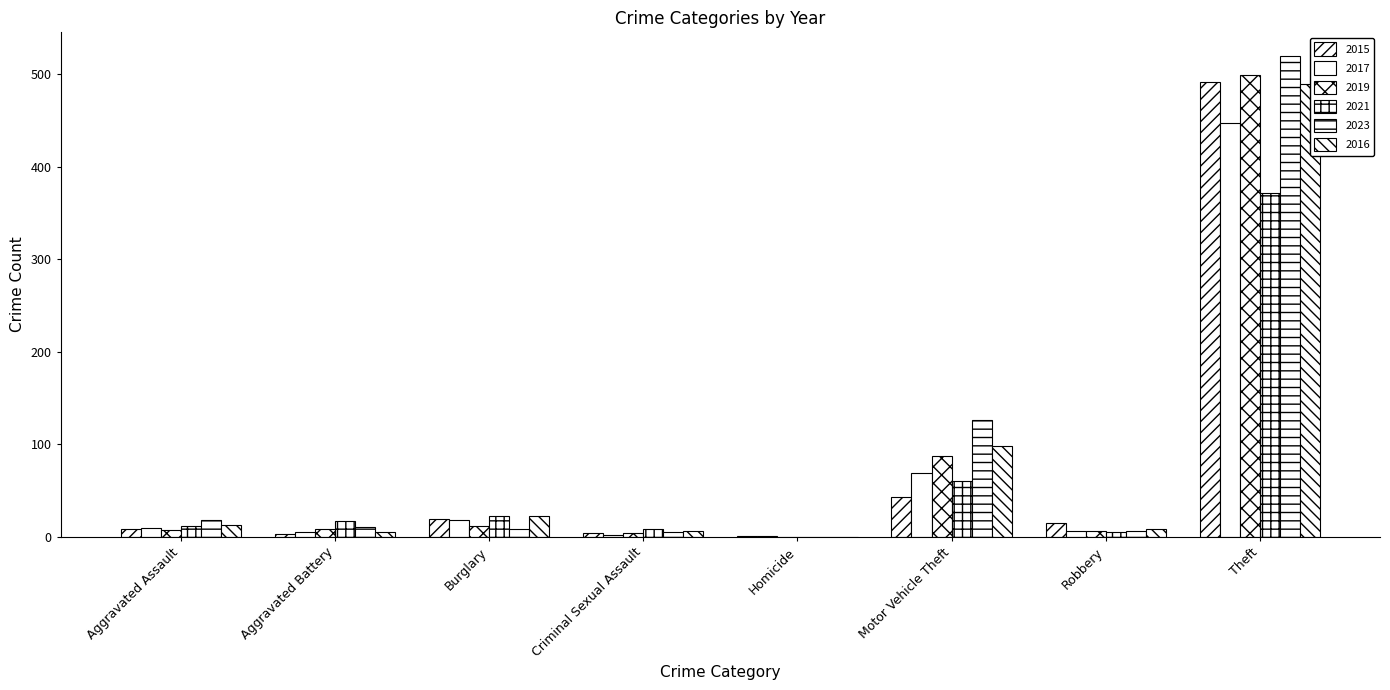

True or false: 2015 has a value of 4 at Criminal Sexual Assault.

True